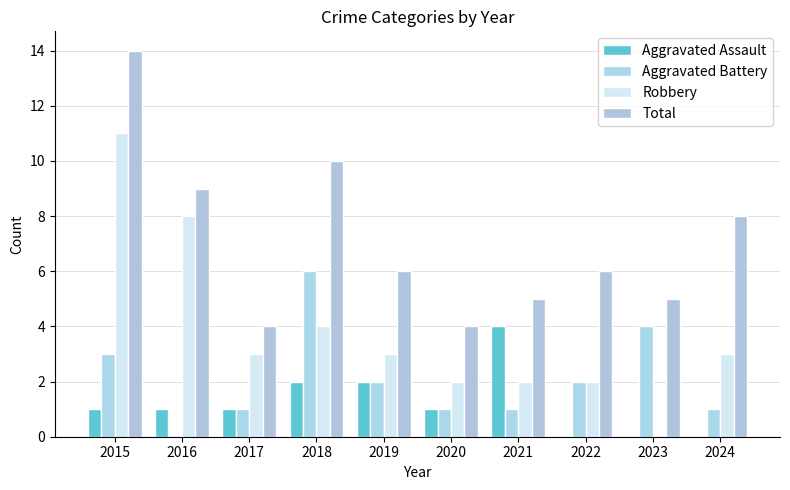

What is the difference between the highest and lowest values at 2016?

9